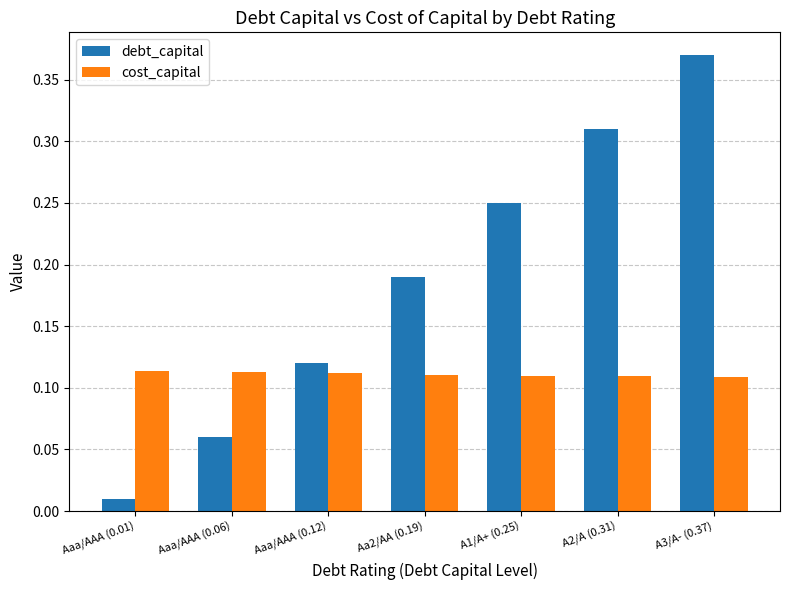

Between Aa2/AA (0.19) and A2/A (0.31), which series saw the biggest shift?

debt_capital